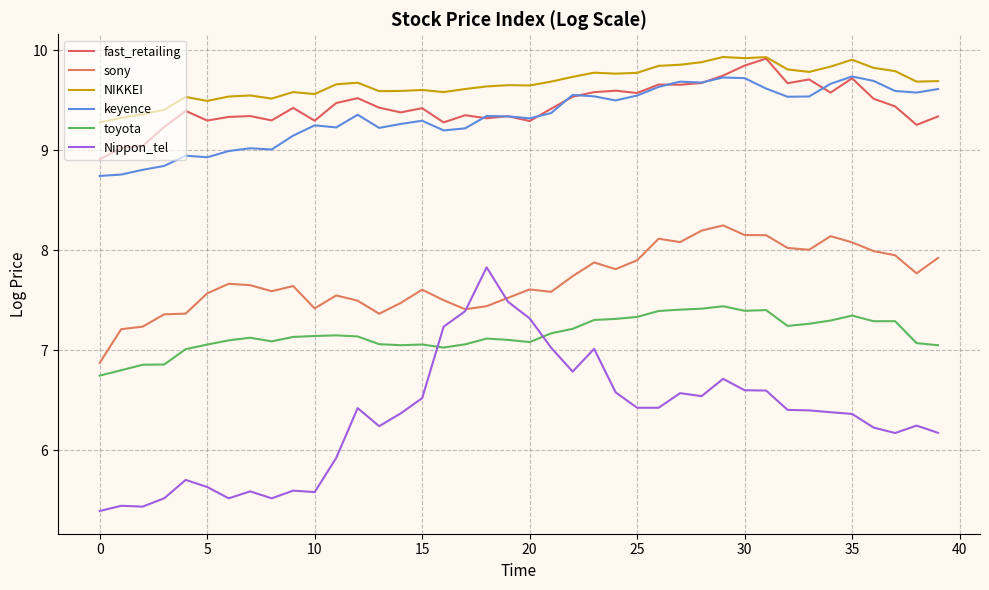

How many lines are shown in the chart?

6